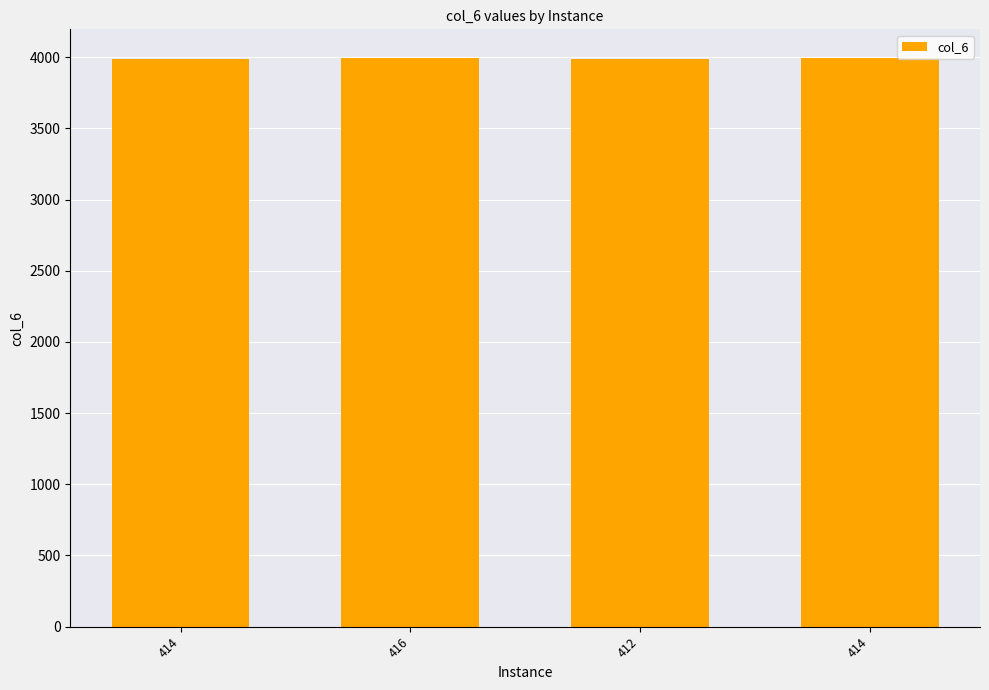

What value does the data have at 414?

3989